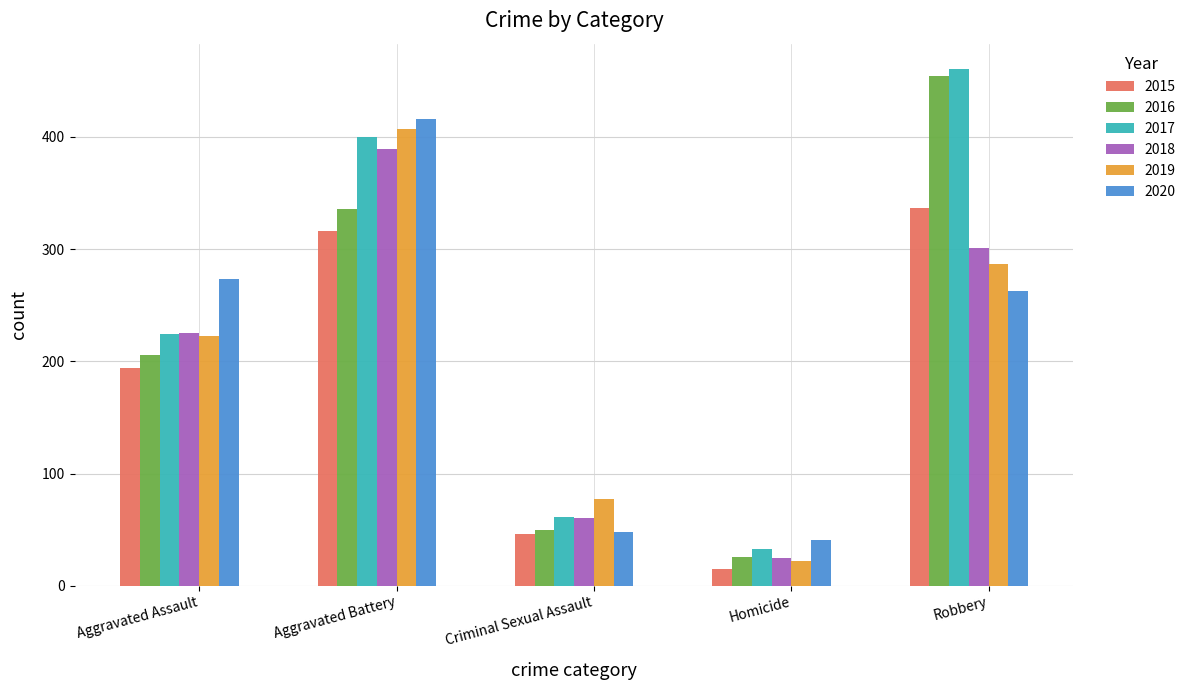

What is the label of the 2nd bar from the left?

Aggravated Battery